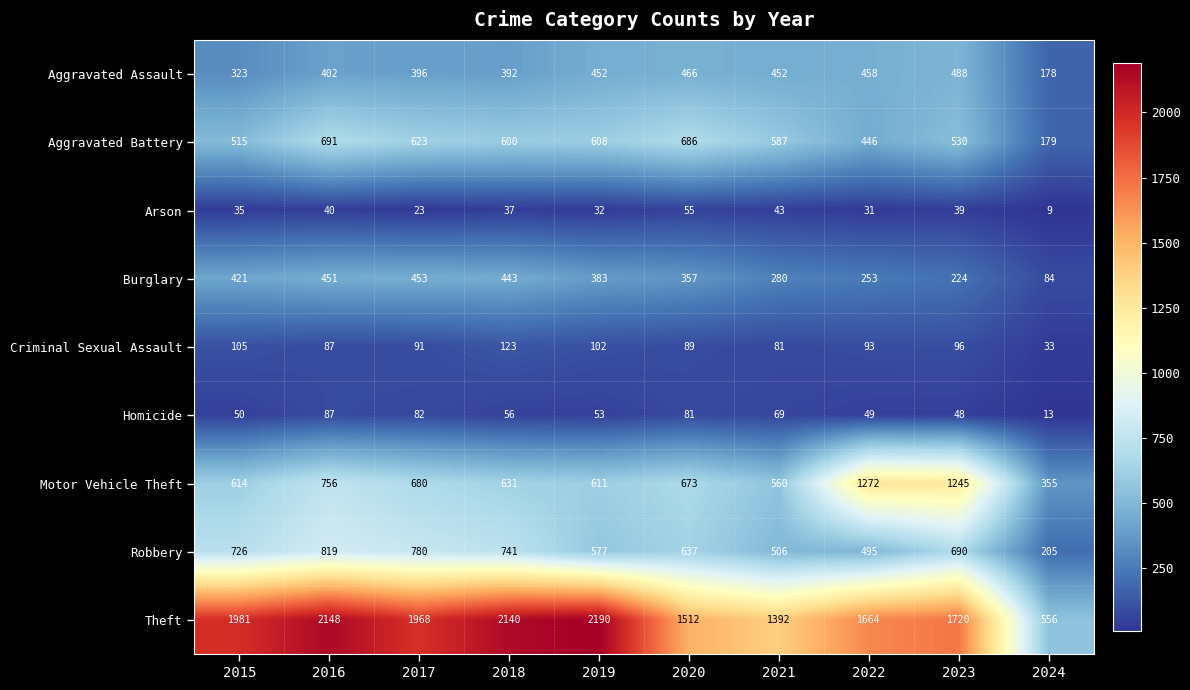

Count the number of data series in this chart.

9